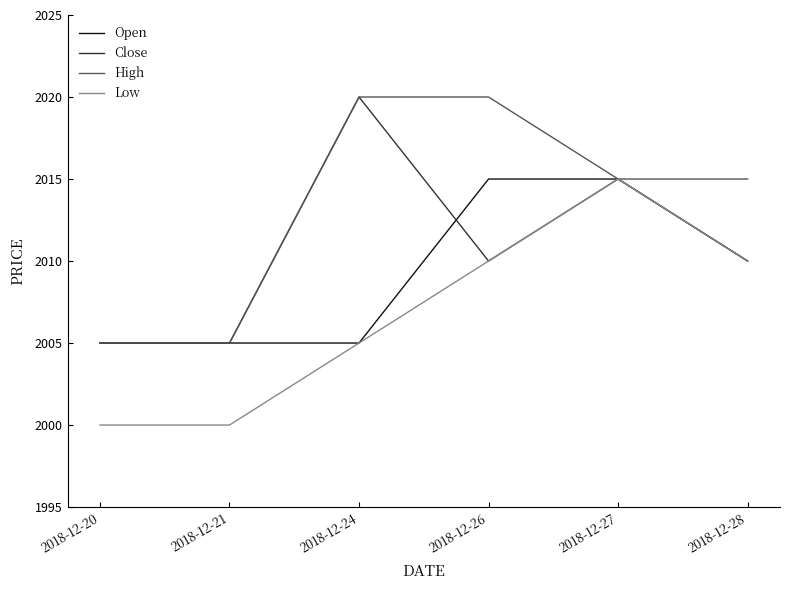

Which category has the highest value in the Low series?

2018-12-27